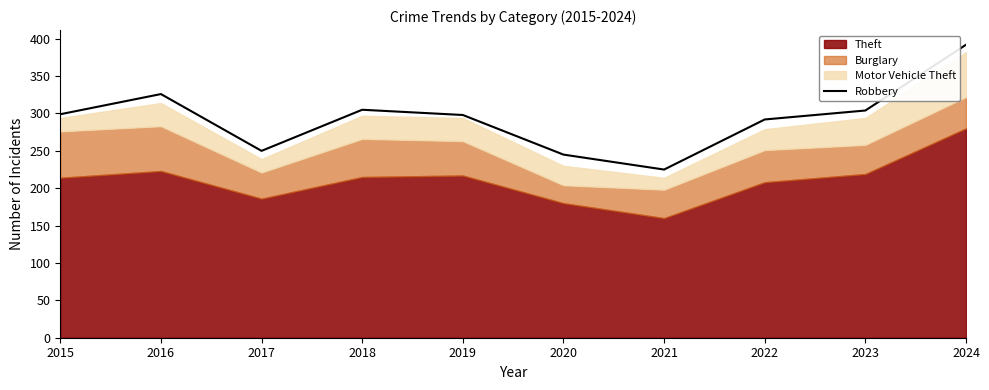

Reading right to left, extract all data points from this chart.

392	304	292	225	245	298	305	250	326	299